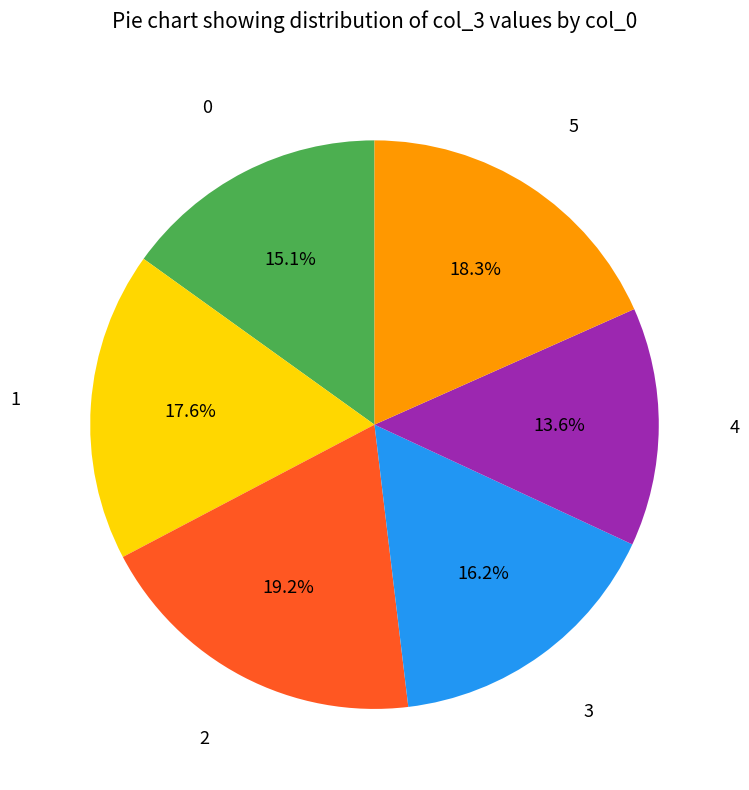

Does any single category account for the majority?

No